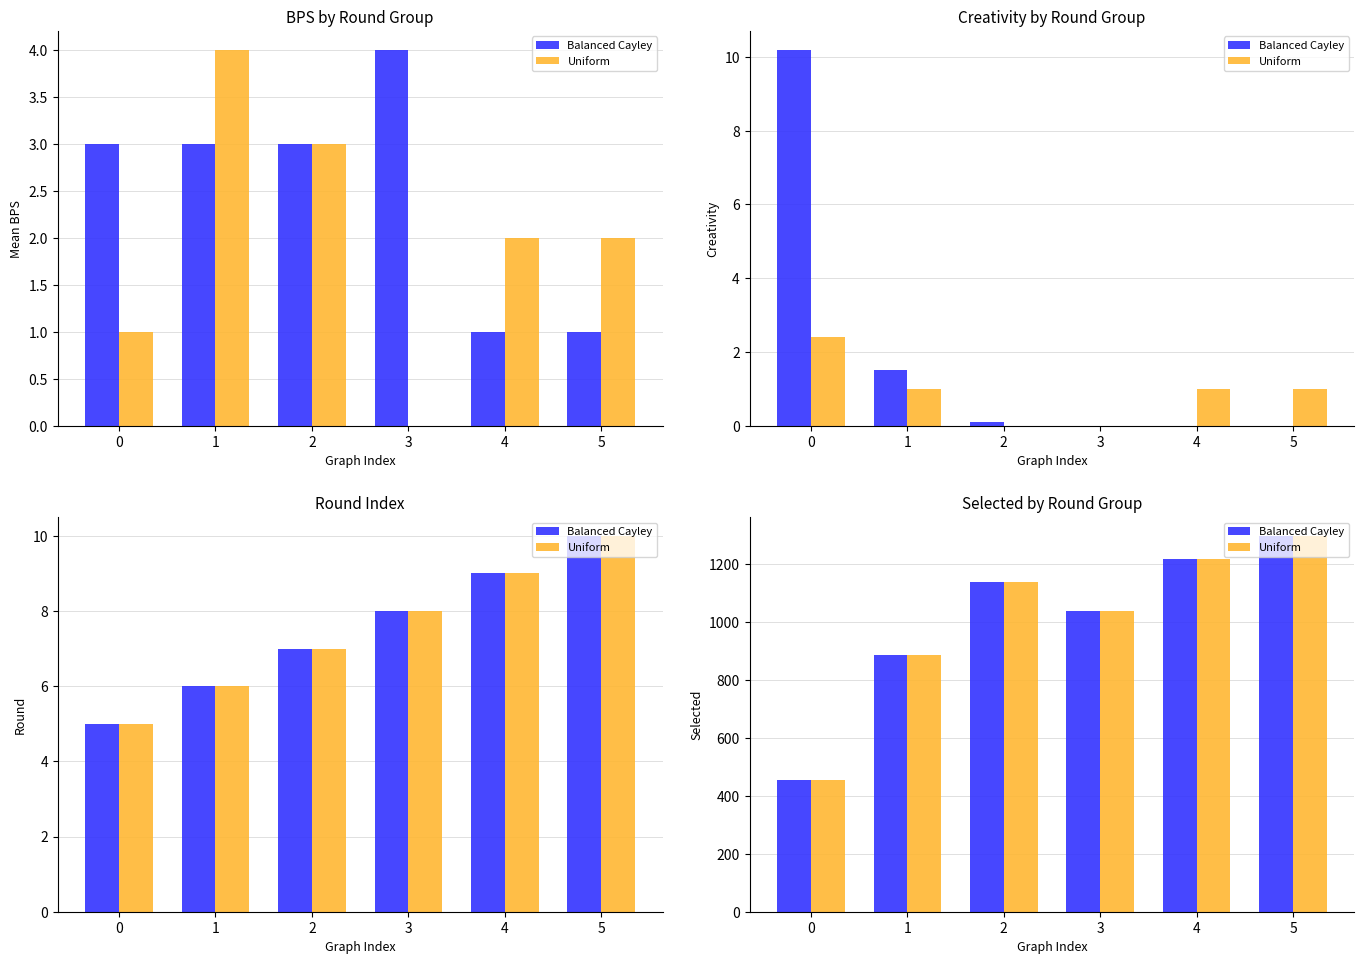

At which label is Uniform closest to 876?

1